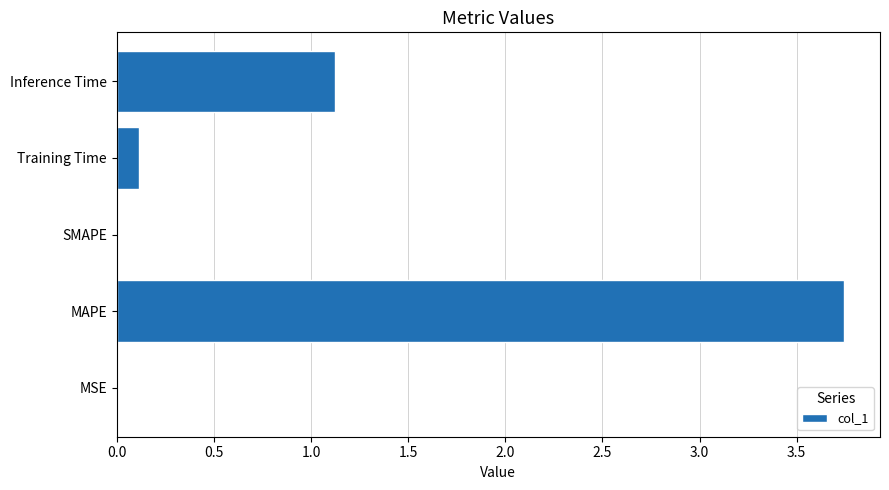

How many distinct data groups are displayed?

1